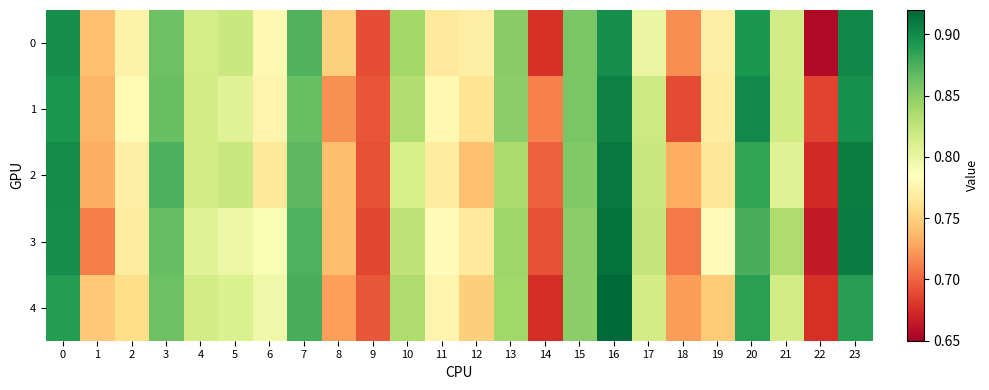

At 23, list the series in order from smallest to largest.

4, 1, 0, 2, 3